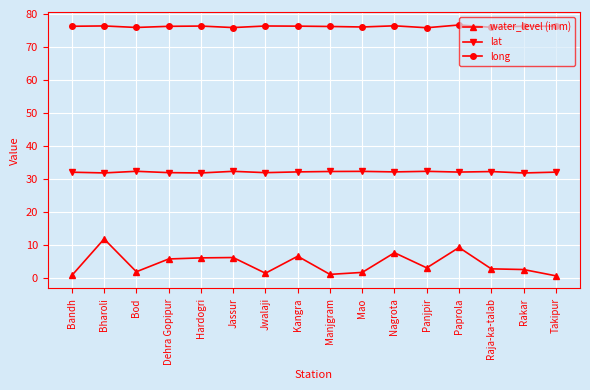

Count the number of data series in this chart.

3